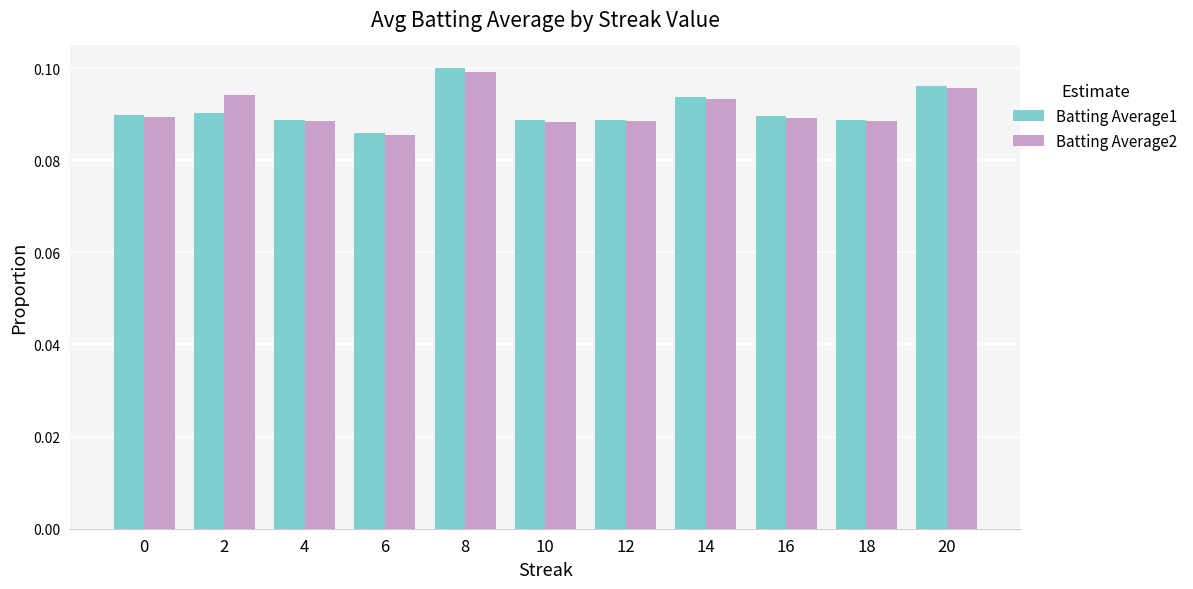

Which category has the highest value across all series?

8